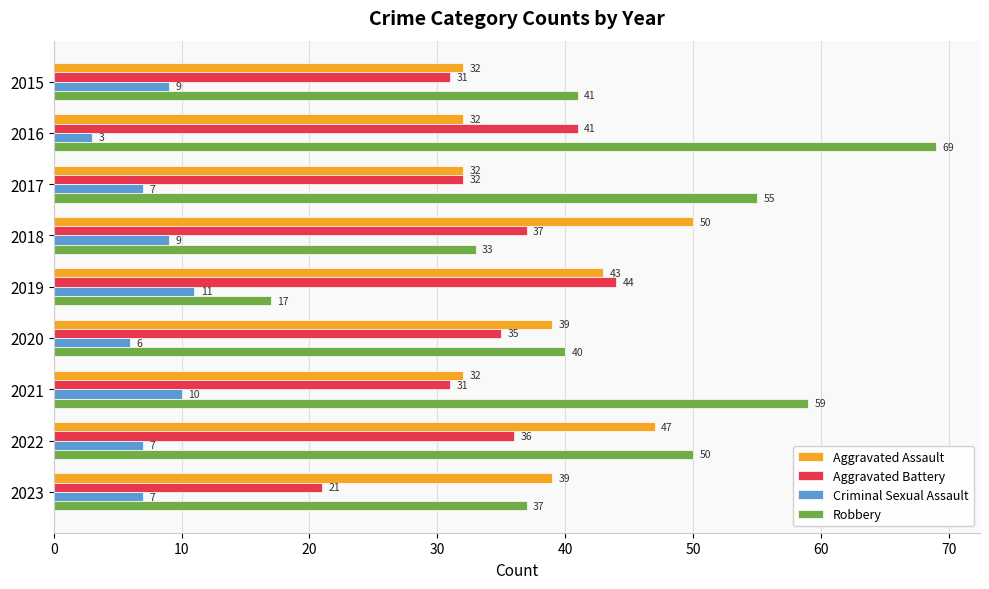

How many values in the Robbery series are below 41?

4